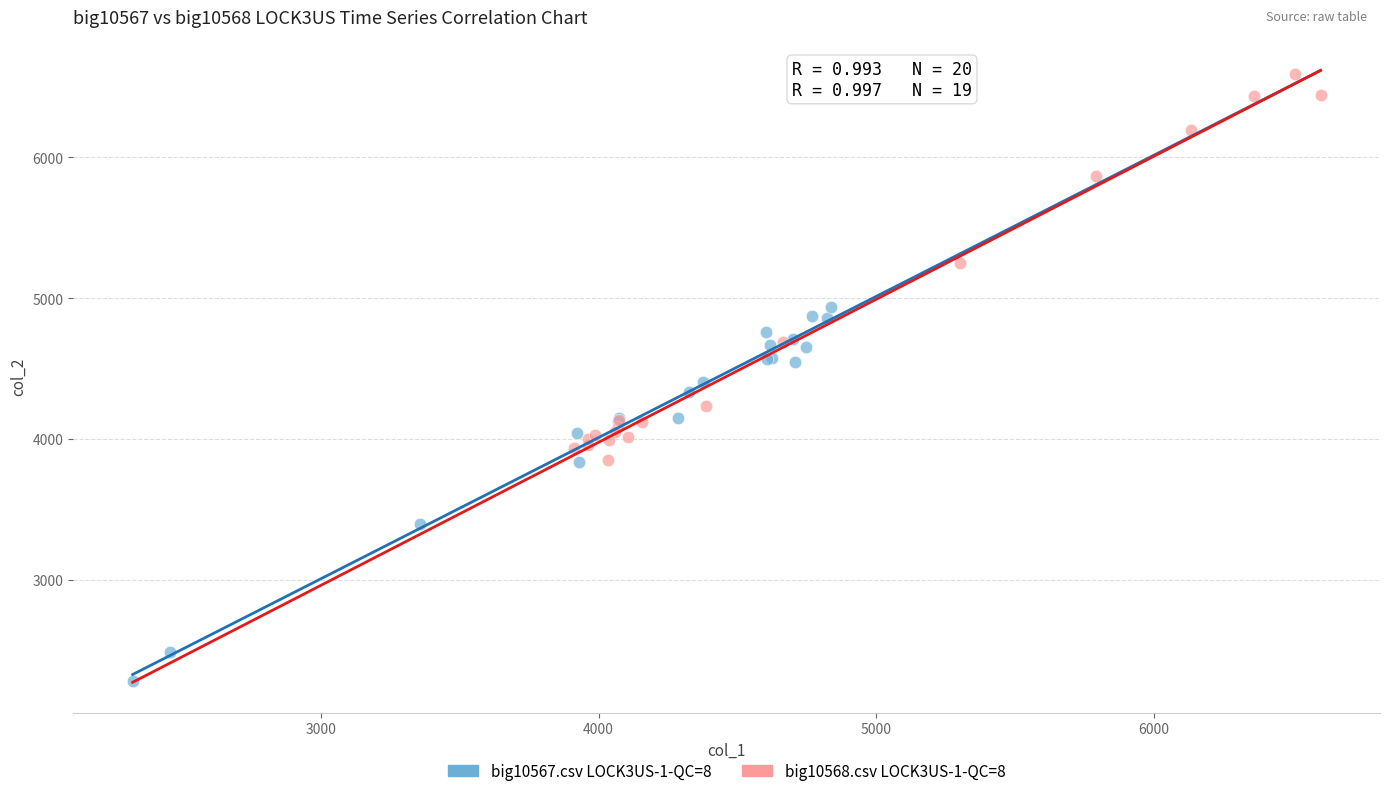

Which series reaches the minimum Y coordinate?

big10567.csv LOCK3US-1-QC=8